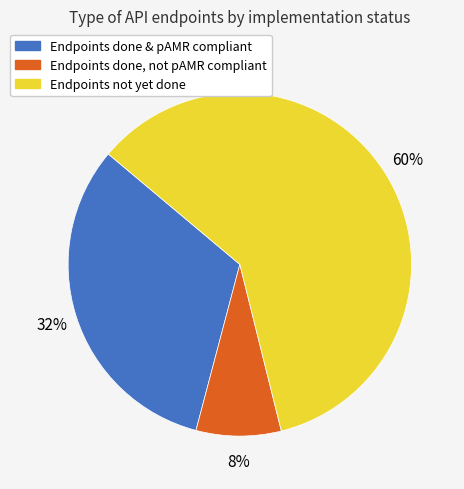

Is there any slice that represents more than half of the pie?

Yes